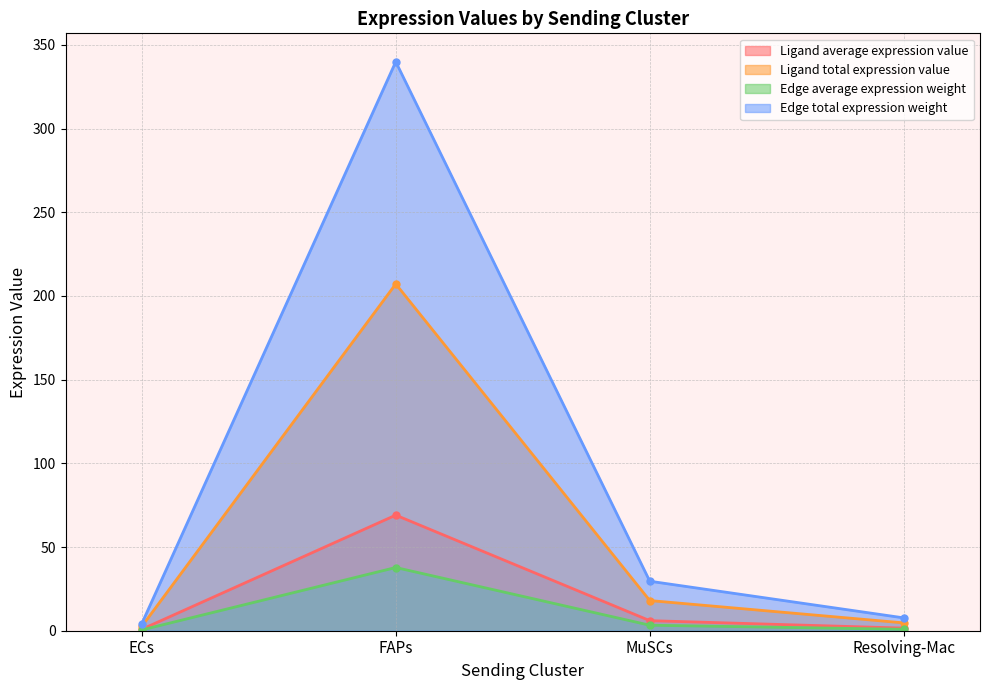

What is the label of the 4th point from the right?

ECs